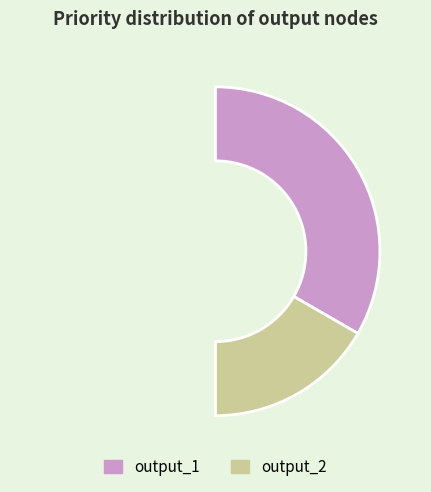

True or false: output_1 accounts for 75% of the total.

False